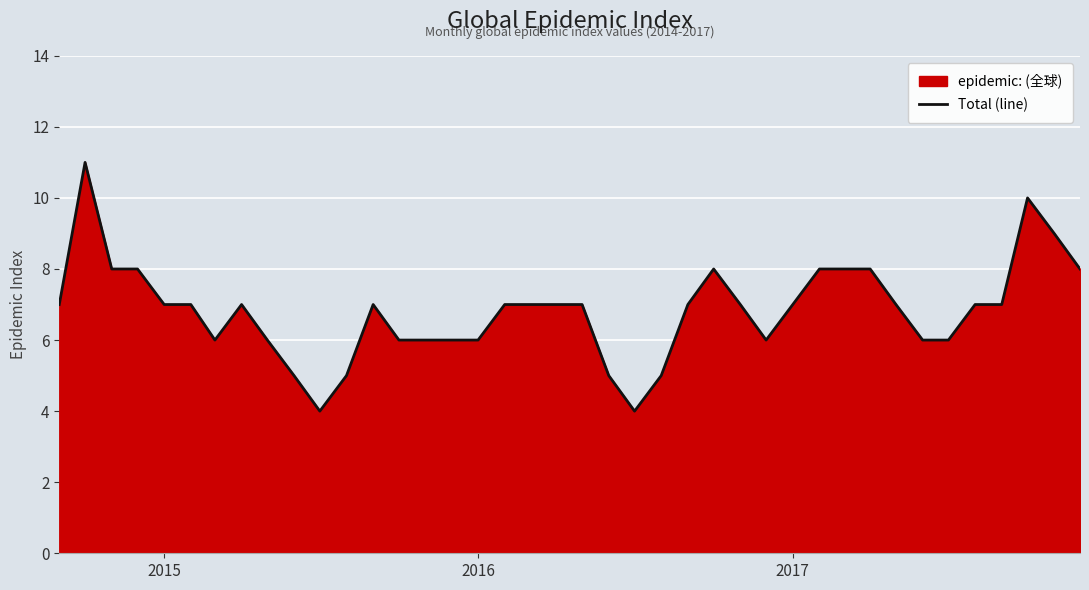

Count the number of values greater than 7.

10